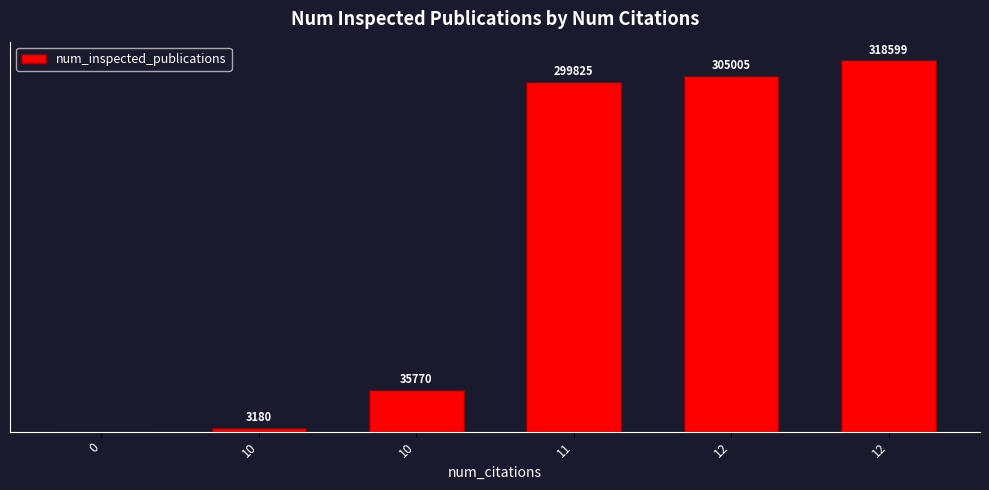

How many values are above zero?

5